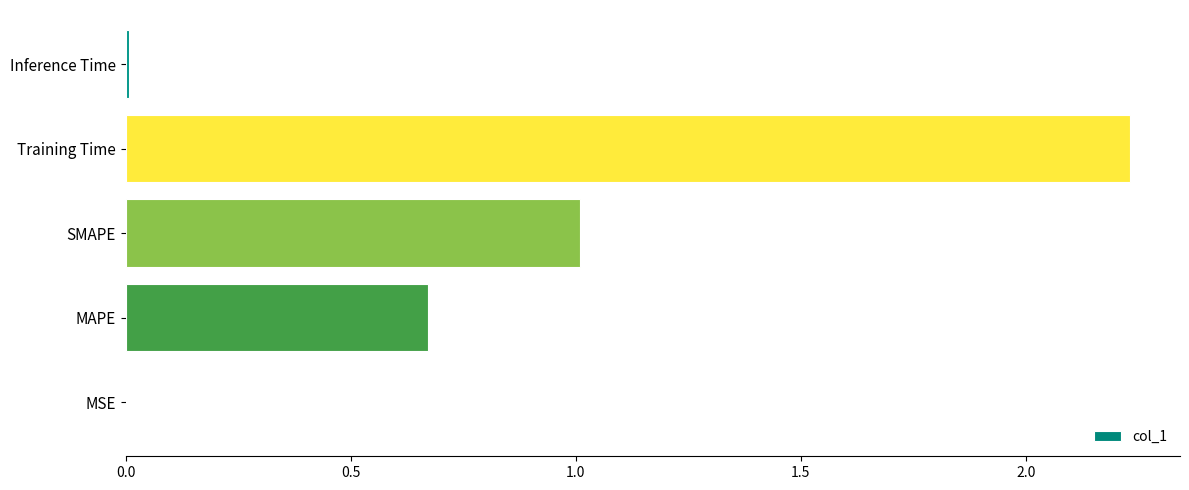

What is the sum of all values?

3.9